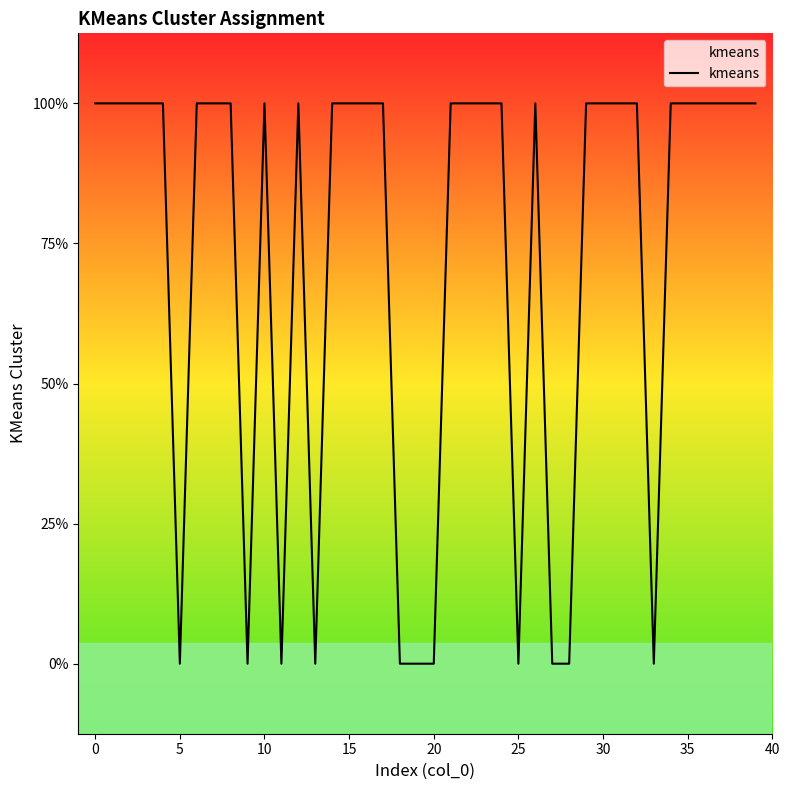

Does the chart have visible grid lines?

No